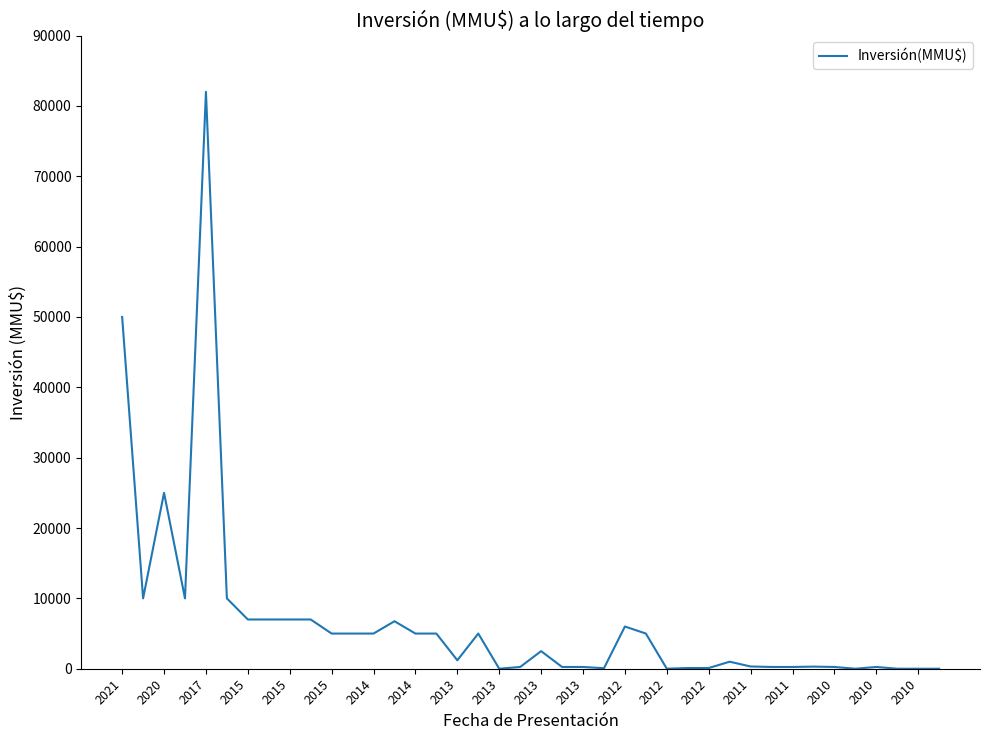

What is the maximum value shown in the chart?

82000